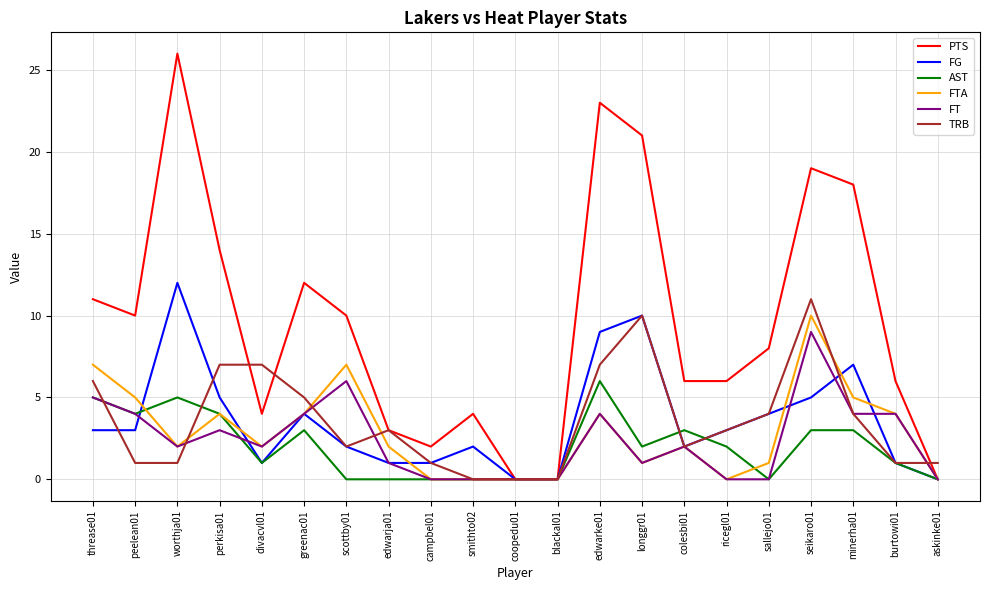

Where does the PTS series first go above 8?

threase01